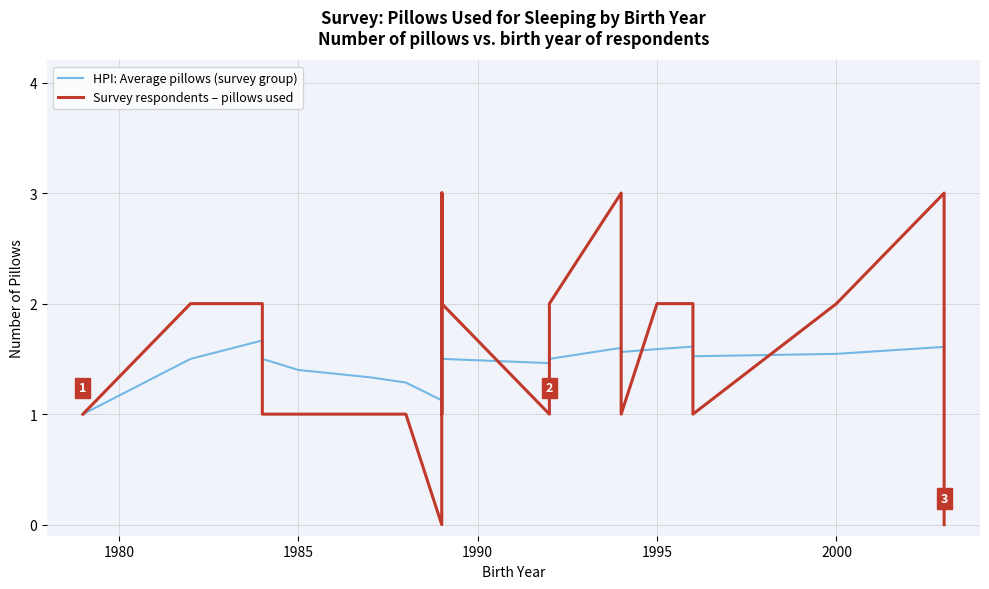

What is the value of the Survey respondents – pillows used point at the 9th from the left?

3.0